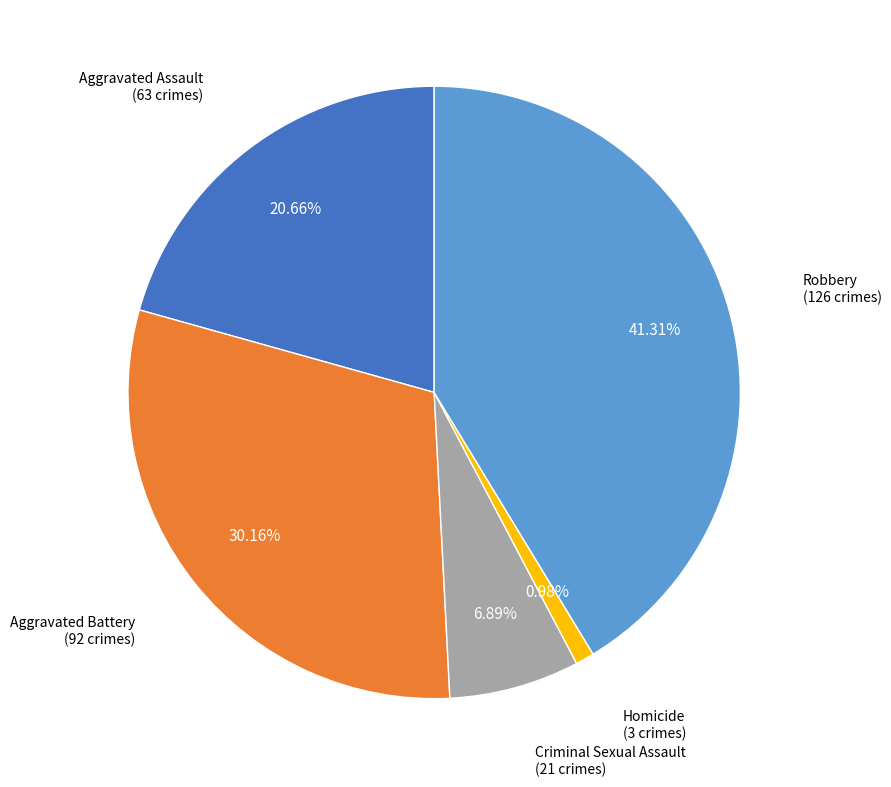

Is there any slice that represents more than half of the pie?

No